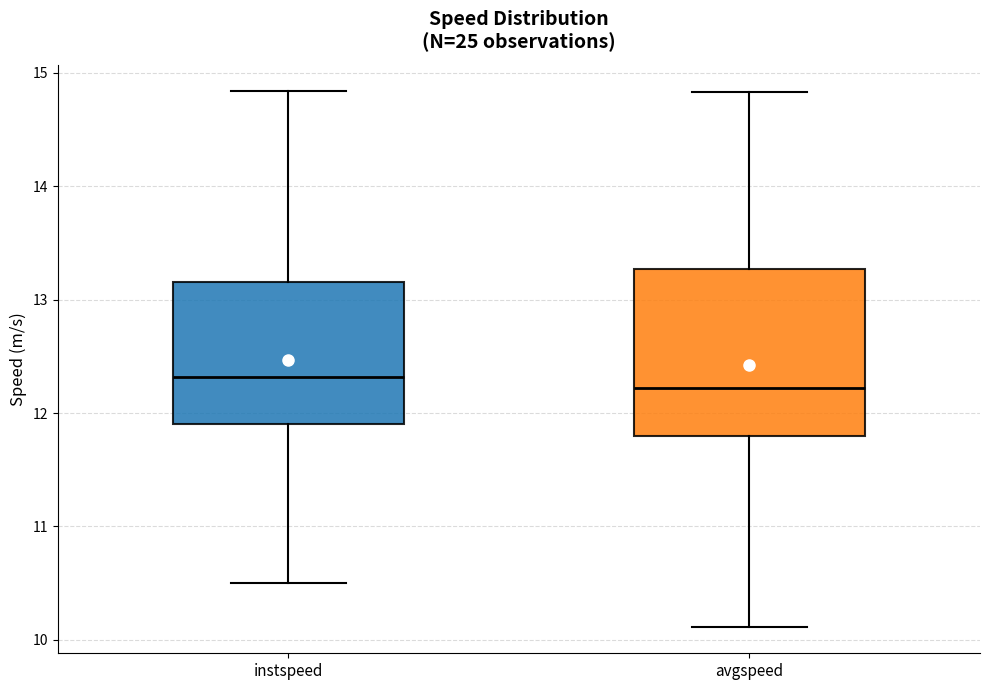

Where does the median line of the box for avgspeed sit on the y-axis? The values are not printed on the chart, so give them approximately, as read against the axis.

12.2